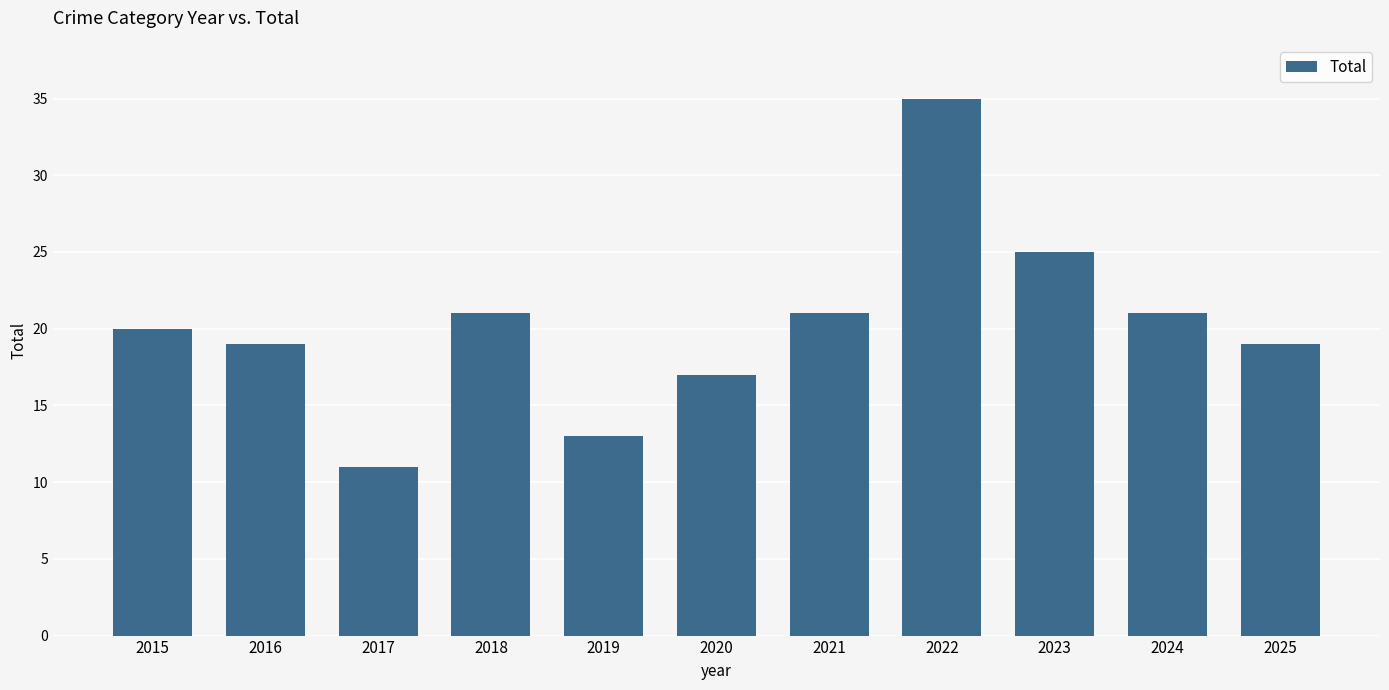

What is the smallest value displayed?

11